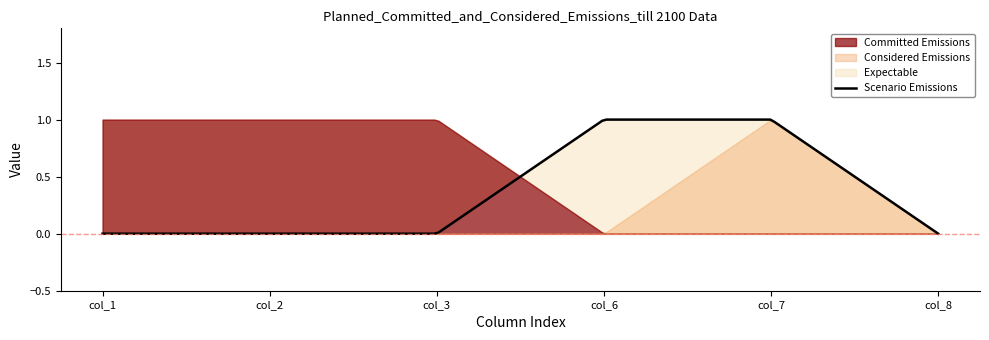

List the labels in order of Committed Emissions value, largest first.

col_1, col_2, col_3, col_6, col_7, col_8